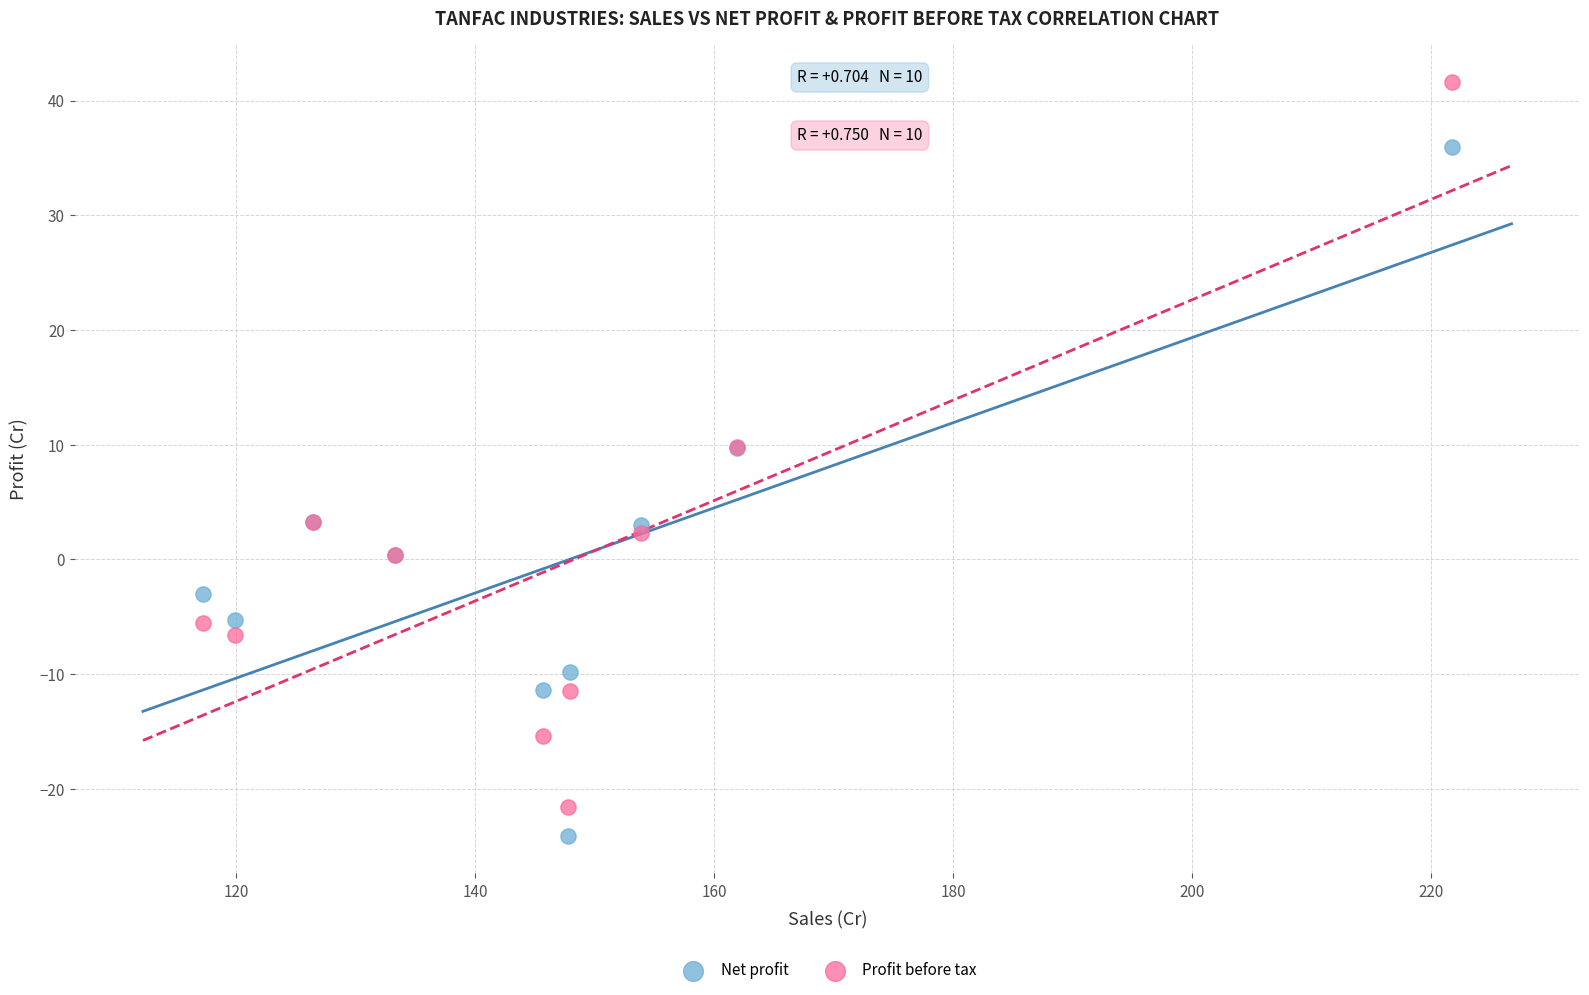

Which series contains the highest Y value?

Profit before tax